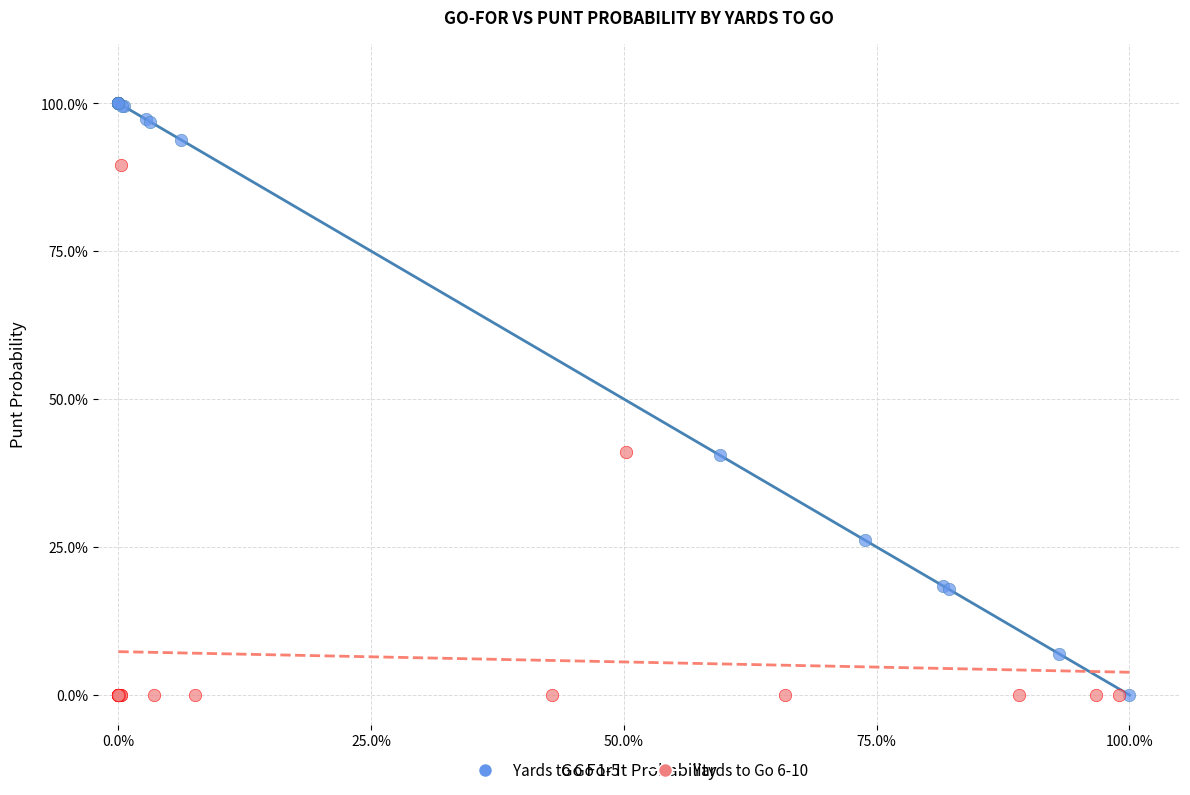

What are all the series names shown in the legend?

Yards to Go 1-5, Yards to Go 6-10